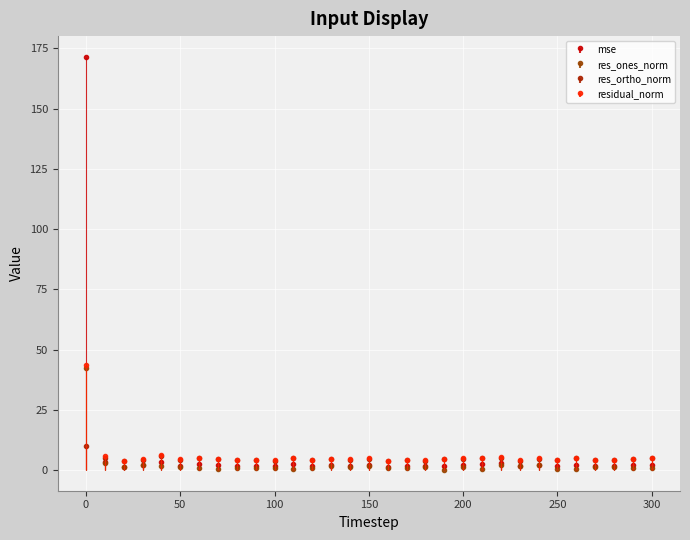

What is the difference between the highest and lowest values at 120?

3.2